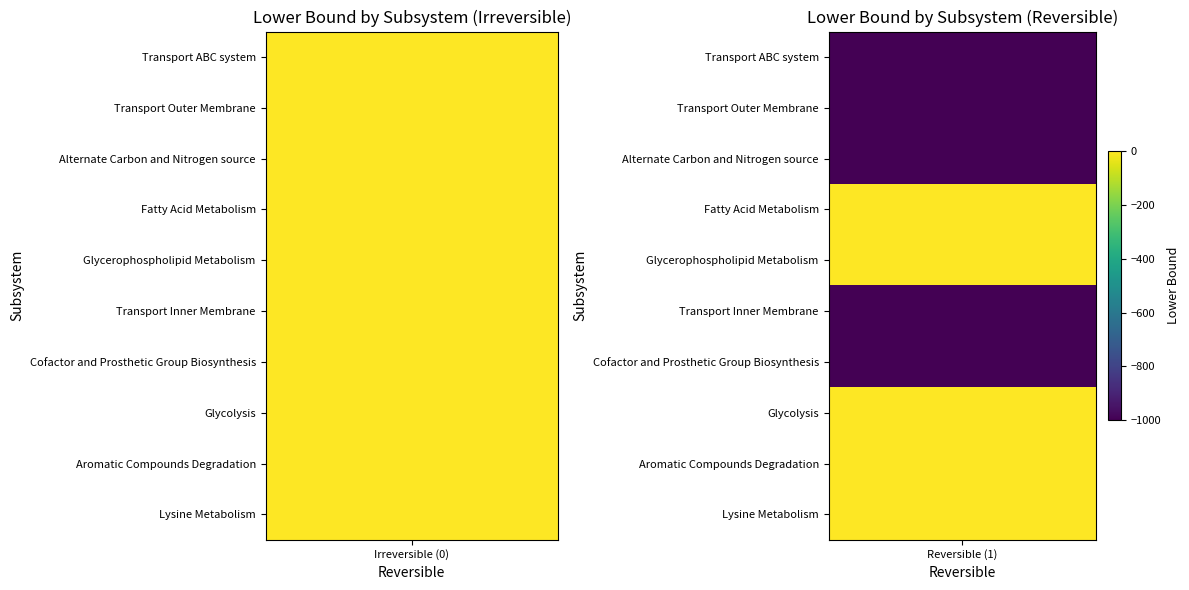

Which has a higher value, Transport ABC system or Transport Outer Membrane?

Transport ABC system